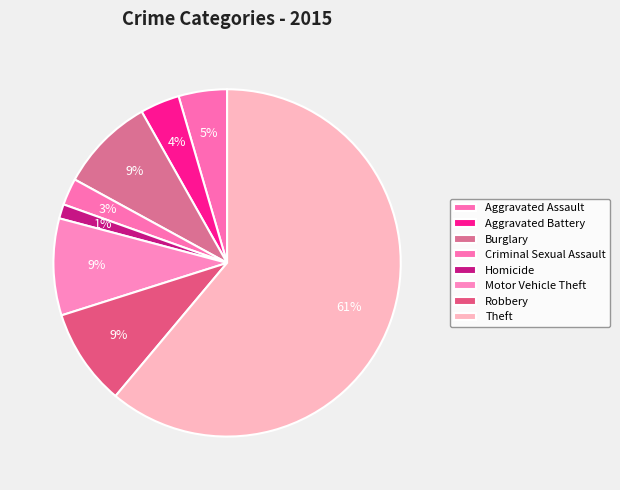

To the nearest percent, what is the combined percentage of Motor Vehicle Theft and Robbery?

18%